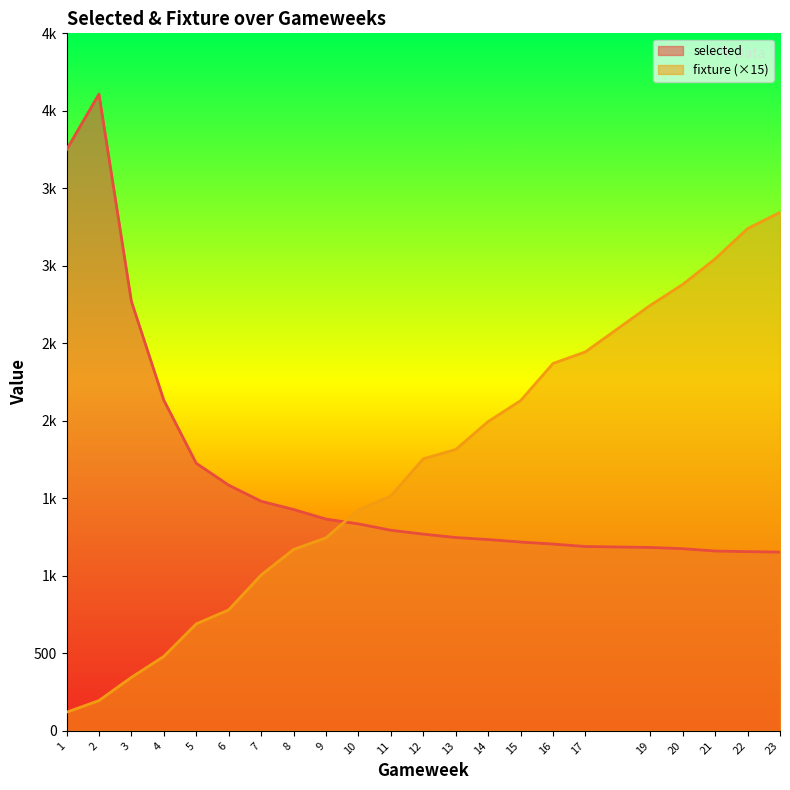

How many data points in selected are less than 1294?

11